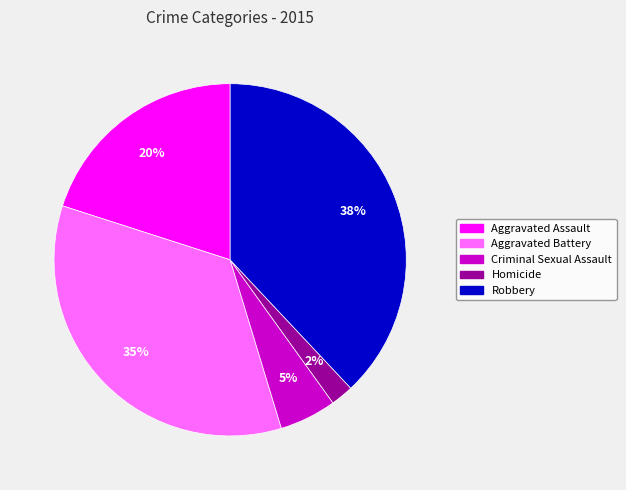

Is there any slice that represents more than half of the pie?

No